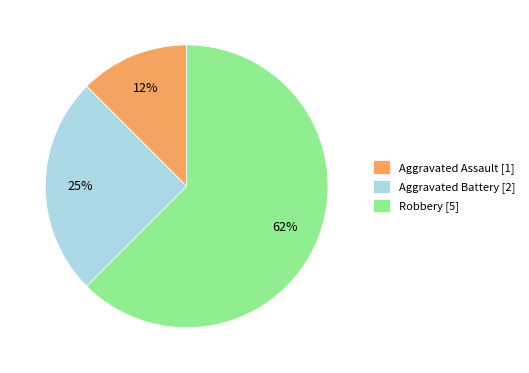

Rank the categories by value from highest to lowest.

Robbery, Aggravated Battery, Aggravated Assault